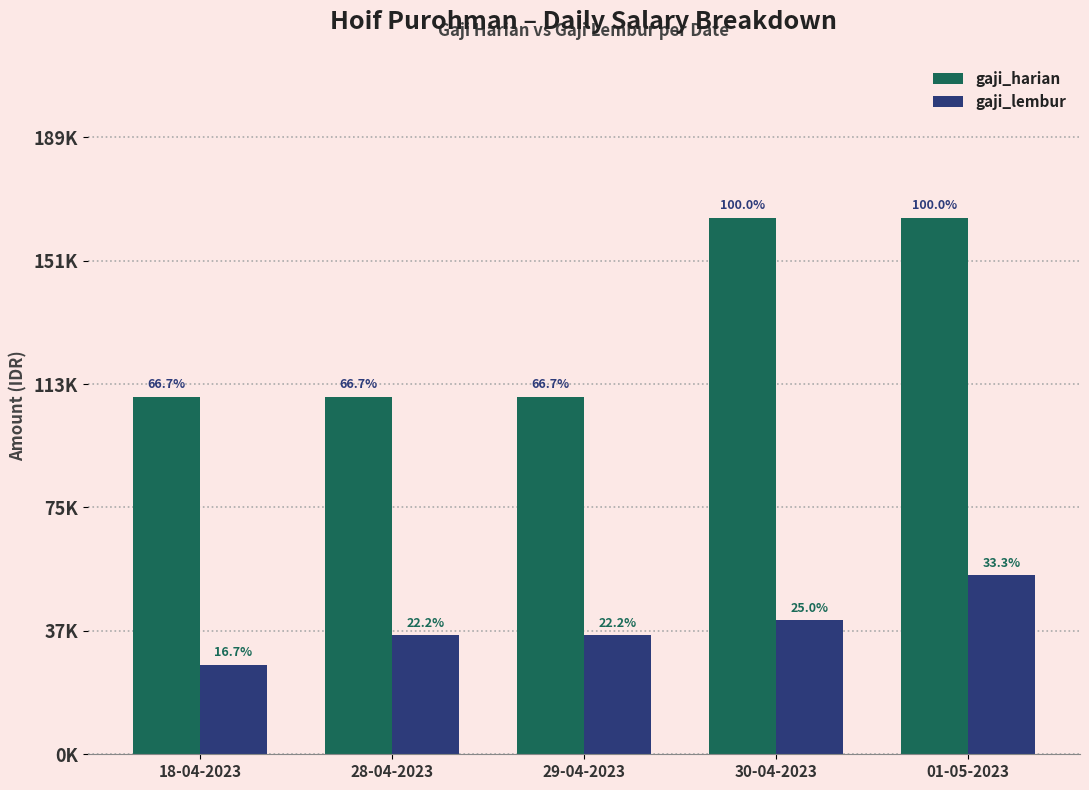

Are the bars grouped side by side (vs. stacked)?

Yes